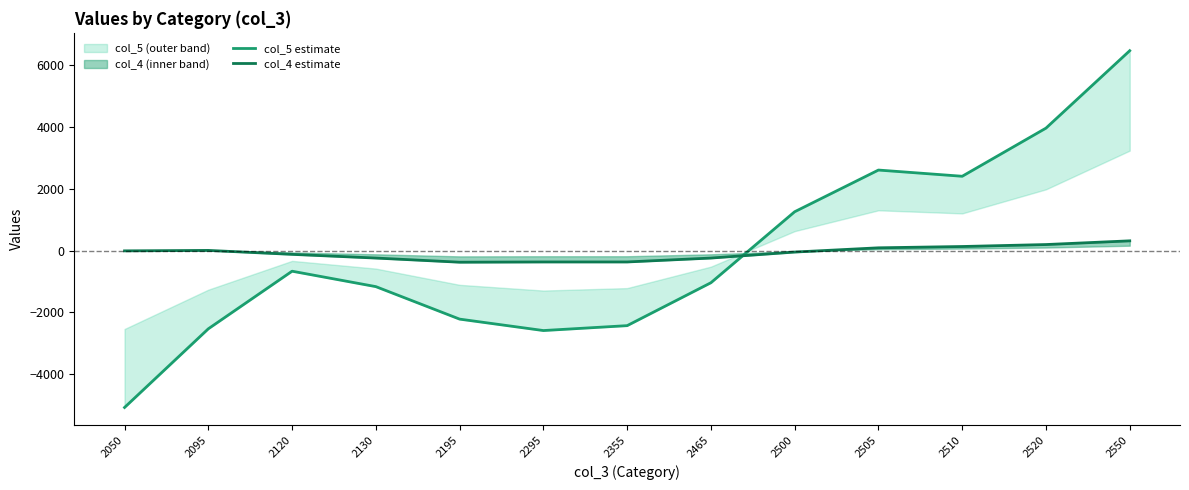

Reading right to left, transcribe all the data shown in this chart.

col_5 estimate: 2550=6467.7	2520=3961.7	2510=2404.0	2505=2605.0	2500=1256.0	2465=-1041.3	2355=-2430.0	2295=-2588.7	2195=-2218.7	2130=-1167.3	2120=-668.0	2095=-2532.3	2050=-5078.0
col_4 estimate: 2550=314.3	2520=194.3	2510=131.0	2505=88.7	2500=-48.7	2465=-242.7	2355=-369.0	2295=-369.0	2195=-377.0	2130=-242.7	2120=-123.0	2095=4.7	2050=-10.0